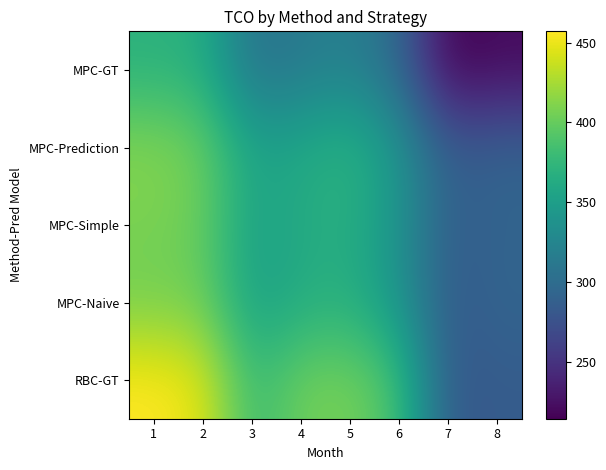

Reading left to right, transcribe all the data shown in this chart.

MPC-GT: 1=369.8	2=366.8	3=307.1	4=313.8	5=321.0	6=297.3	7=214.6	8=221.1
MPC-Prediction: 1=412.5	2=403.0	3=355.2	4=360.2	5=372.0	6=341.4	7=285.3	8=291.6
MPC-Simple: 1=407.7	2=401.2	3=352.5	4=362.7	5=367.2	6=339.6	7=286.0	8=291.7
MPC-Naive: 1=405.1	2=402.7	3=352.2	4=363.2	5=367.7	6=340.5	7=282.9	8=292.9
RBC-GT: 1=457.1	2=447.3	3=377.6	4=404.2	5=406.8	6=385.9	7=281.7	8=285.0